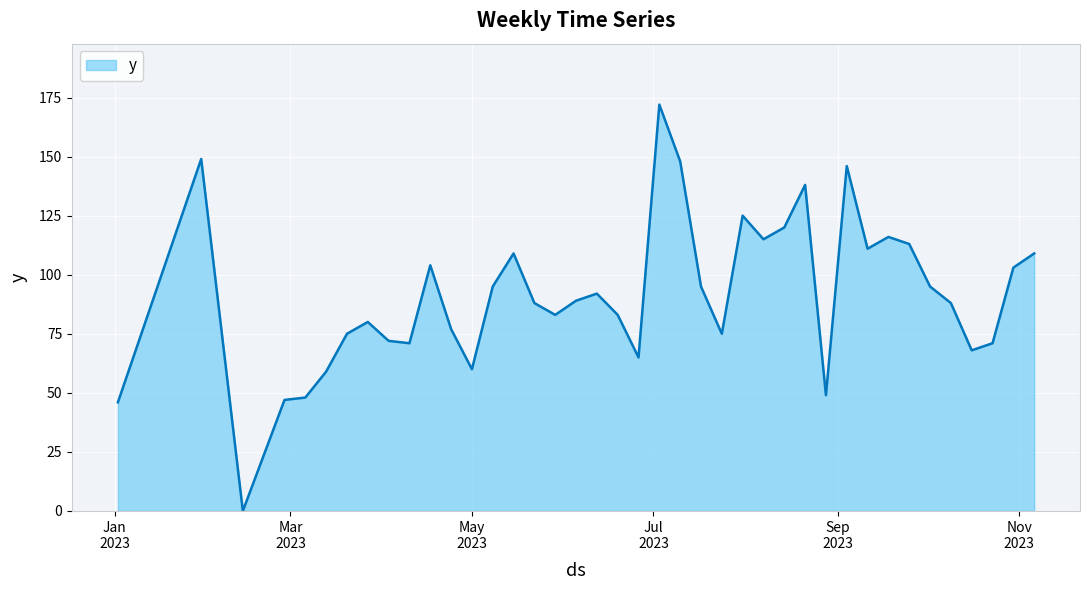

How many series are shown in this chart?

1